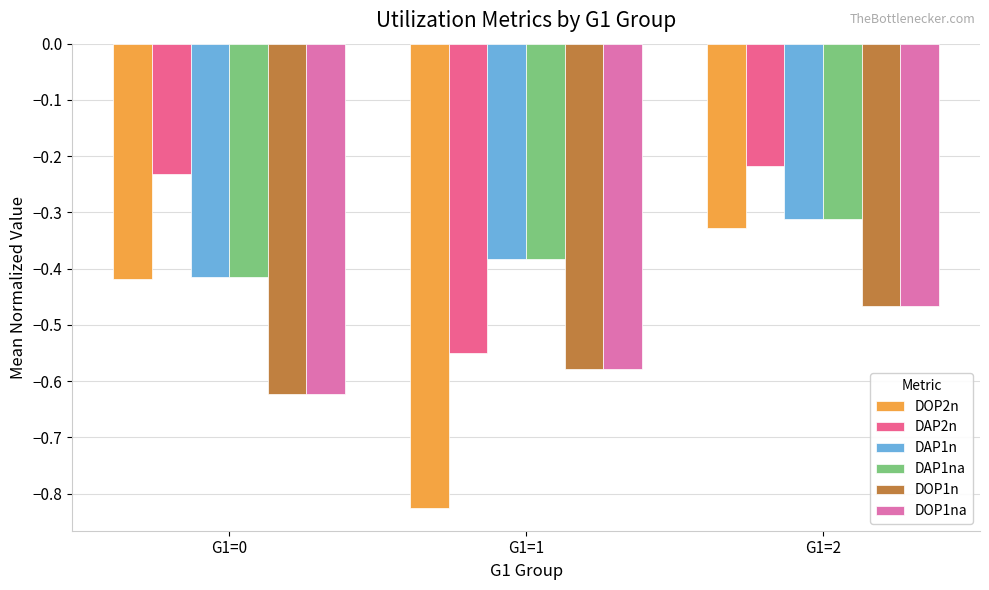

The value of DAP1na at G1=2 is -0.3. True or false?

True